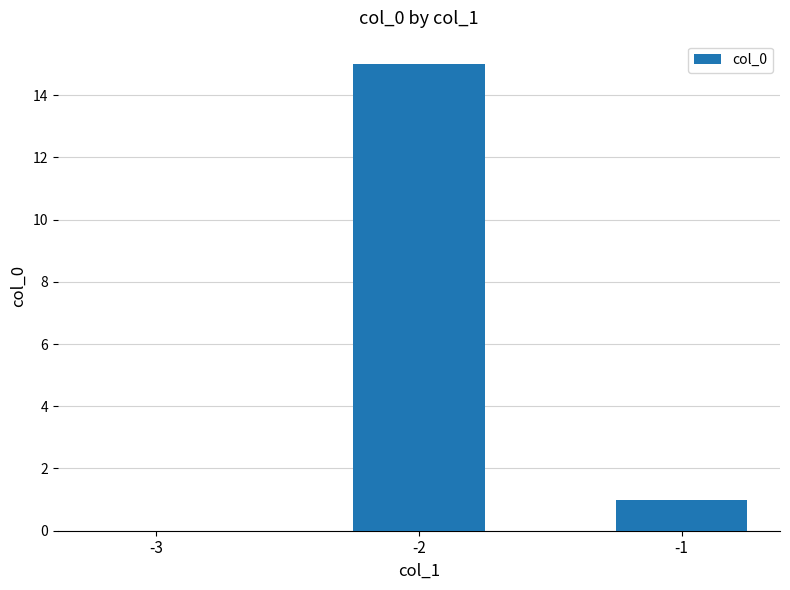

At which category does the chart reach its peak across all series?

-2